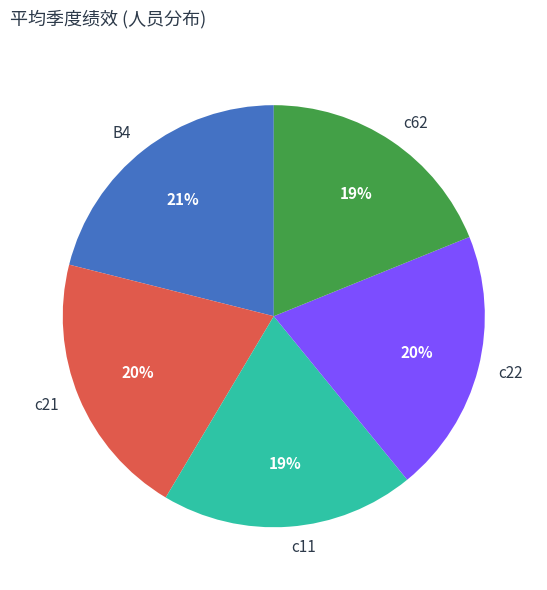

To the nearest percent, what percentage of the pie is c22?

20%